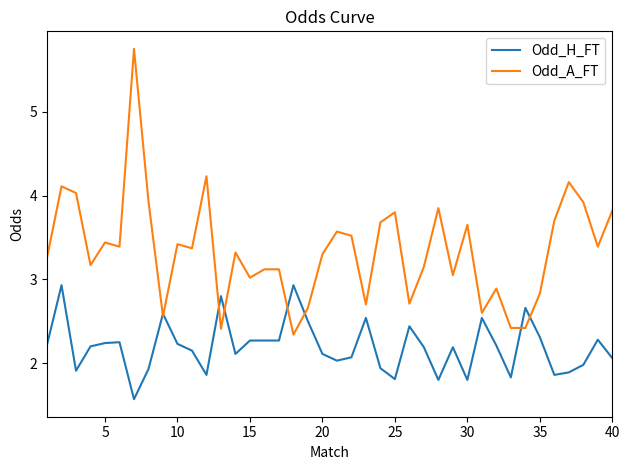

What is the smallest value displayed?

1.6